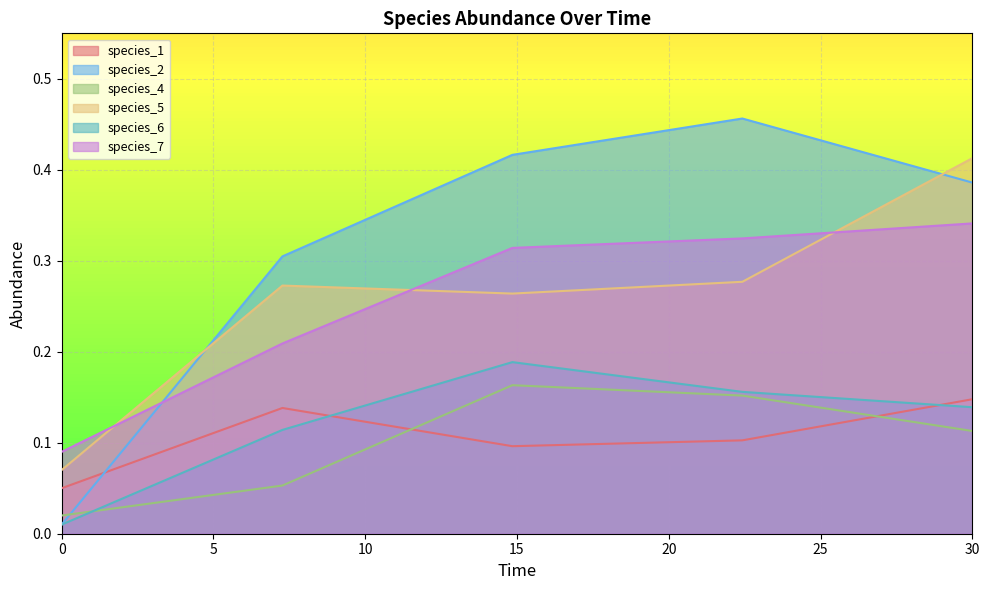

True or false: species_6 has a value of 0.0 at 7.272727272727273.

False